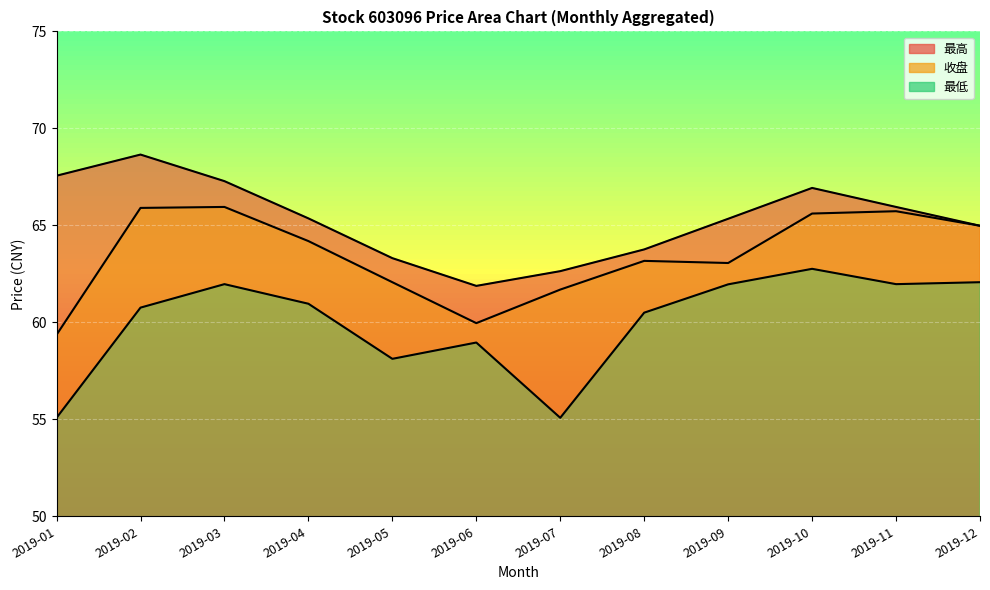

What is the difference between the maximum and minimum values in the 收盘 series?

6.6